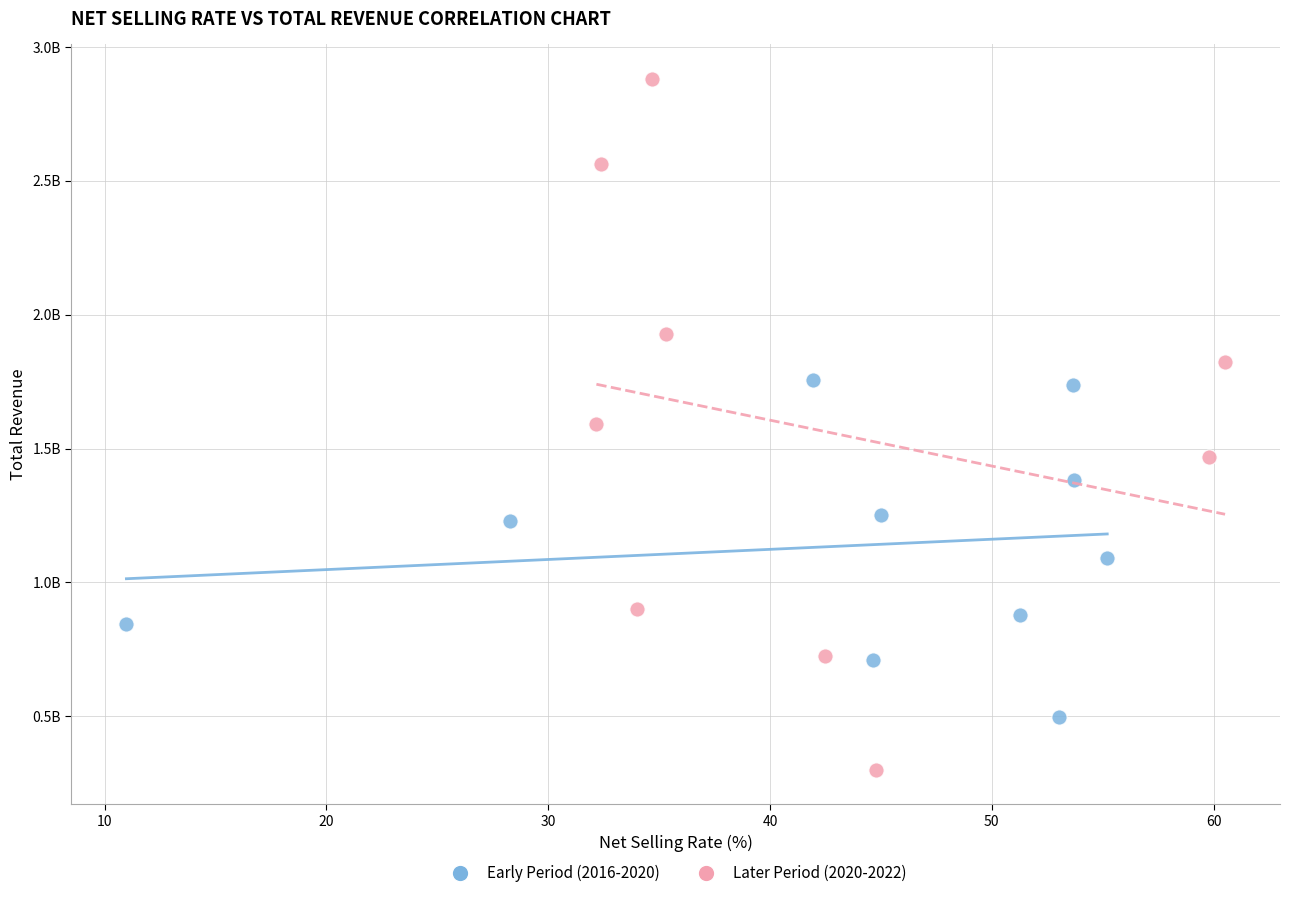

What are all the series names shown in the legend?

Early Period (2016-2020), Later Period (2020-2022)